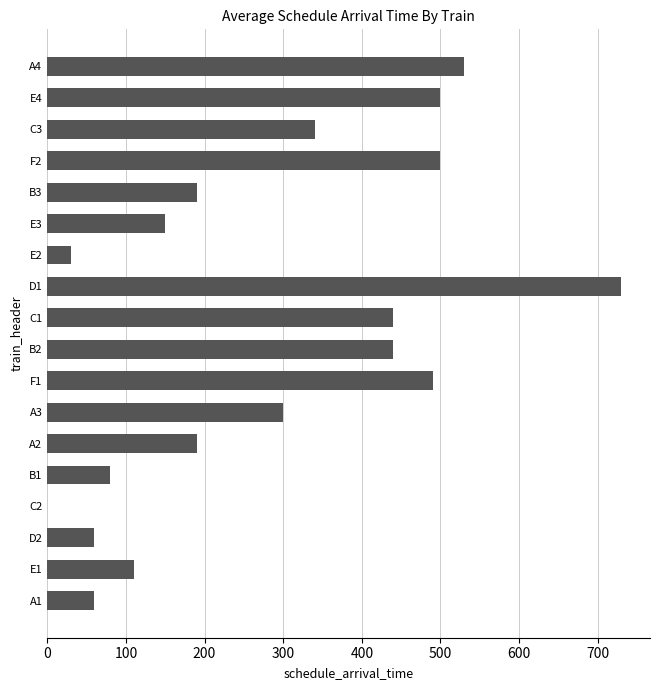

Which category has the highest value across all series?

D1